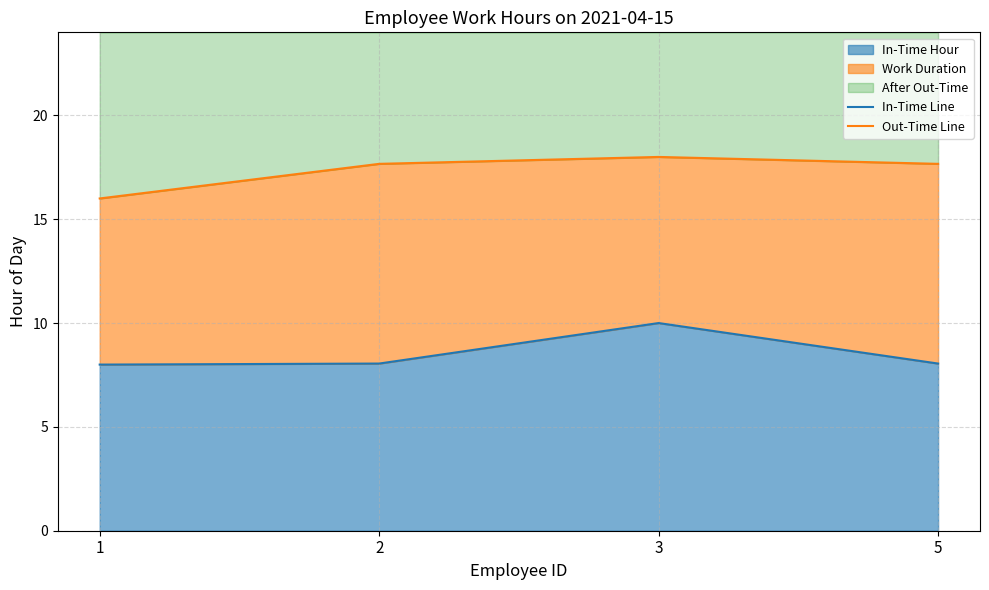

The In-Time Line series shows 3.3 at 5. True or false?

False